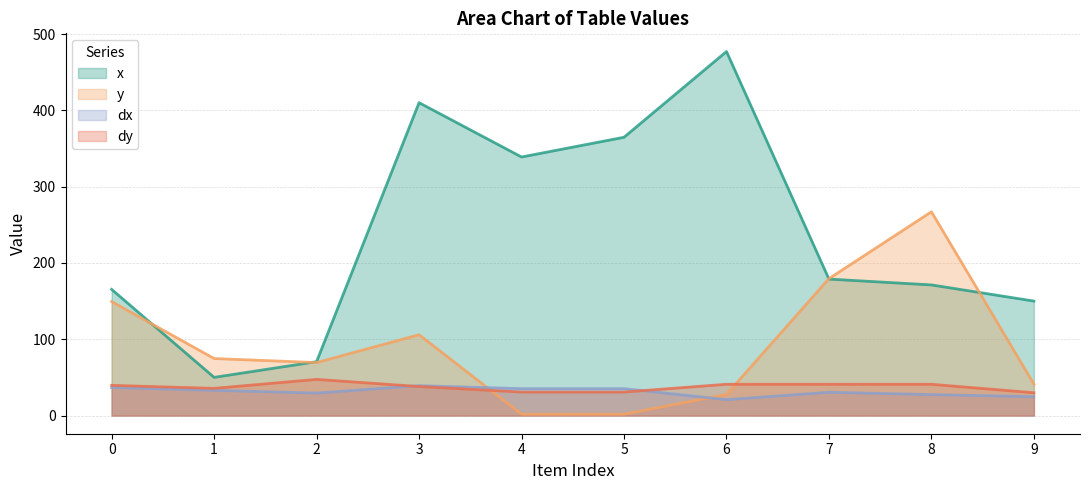

At 8, list the series in order from smallest to largest.

dx, dy, x, y